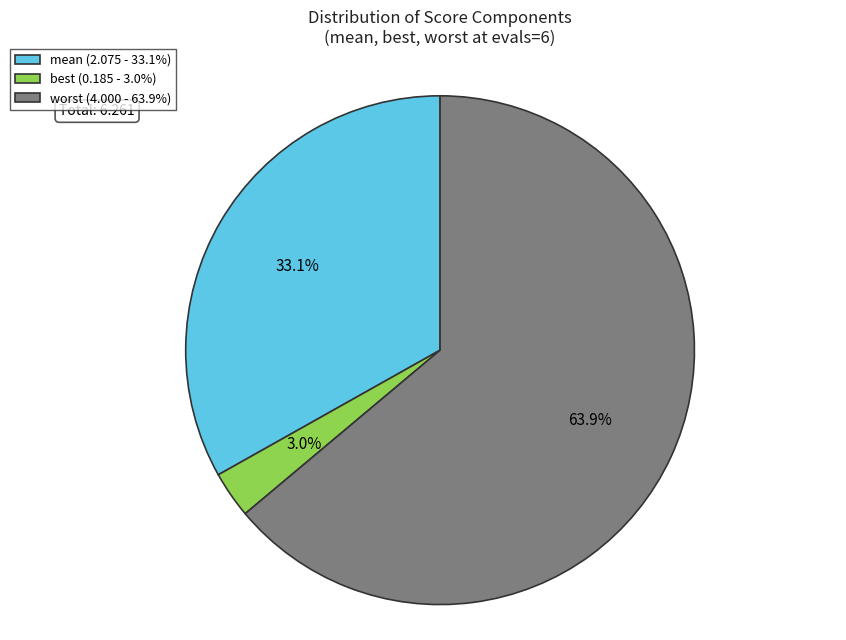

To the nearest percent, what percentage of the pie is best?

3%